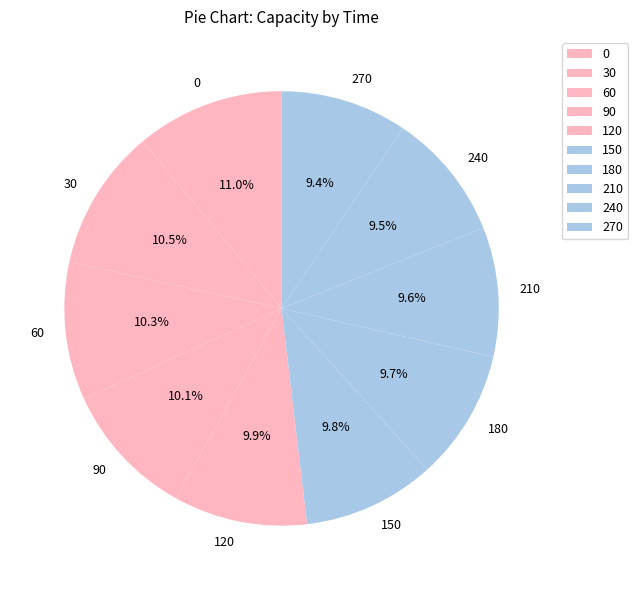

Is there any slice that represents more than half of the pie?

No